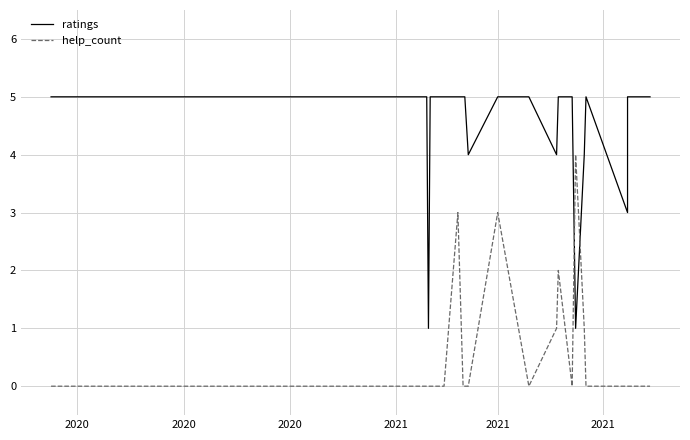

Which category has the highest value across all series?

2020